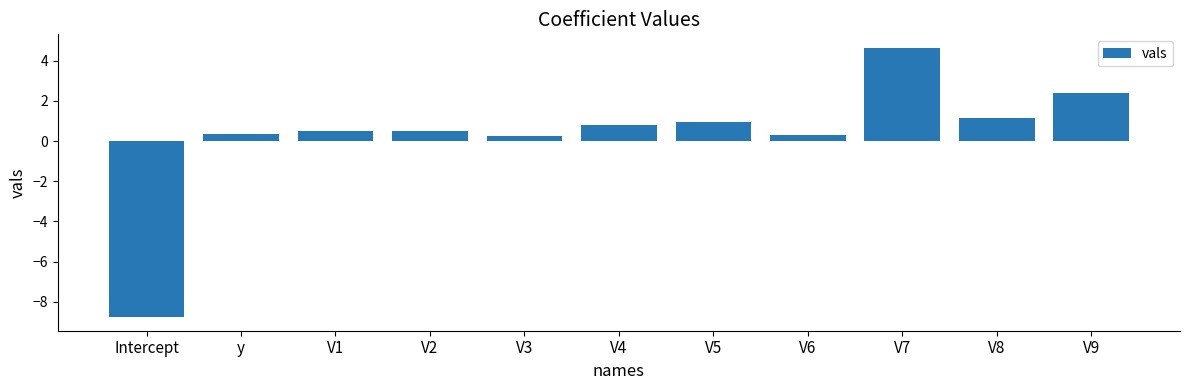

At which label does the data first exceed 0?

y